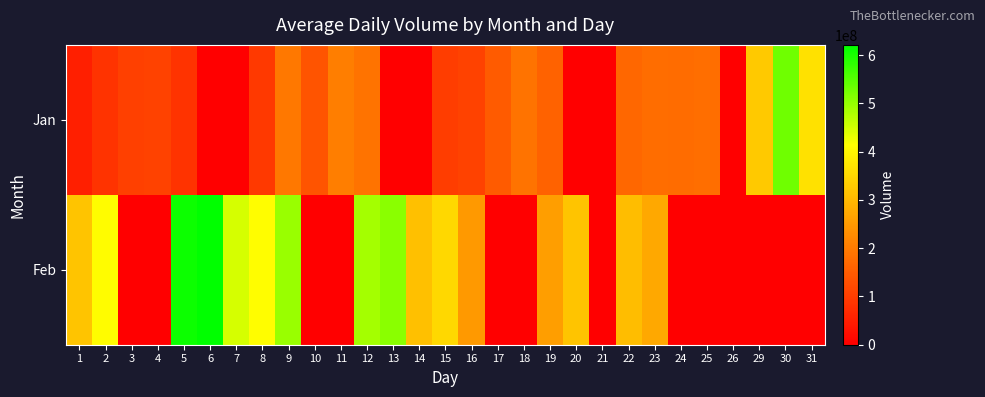

Reading left to right, list all the values displayed in this chart.

Jan: 1=52060684	2=84371654	3=104661939	4=108450132	5=83354233	6=0	7=0	8=93487122	9=194383277	10=138303327	11=204822863	12=187343962	13=0	14=0	15=99990769	16=108623786	17=149814950	18=188751405	19=162267670	20=0	21=0	22=169306985	23=177459651	24=175592863	25=180427885	26=0	29=326451143	30=530968010	31=365780421
Feb: 1=320211479	2=409362837	3=0	4=0	5=611241274	6=621157795	7=447720910	8=410826998	9=497220188	10=0	11=0	12=485799594	13=509517459	14=311229752	15=349568218	16=247823396	17=0	18=0	19=259115850	20=319565876	21=0	22=306779151	23=273047435	24=0	25=0	26=0	29=0	30=0	31=0